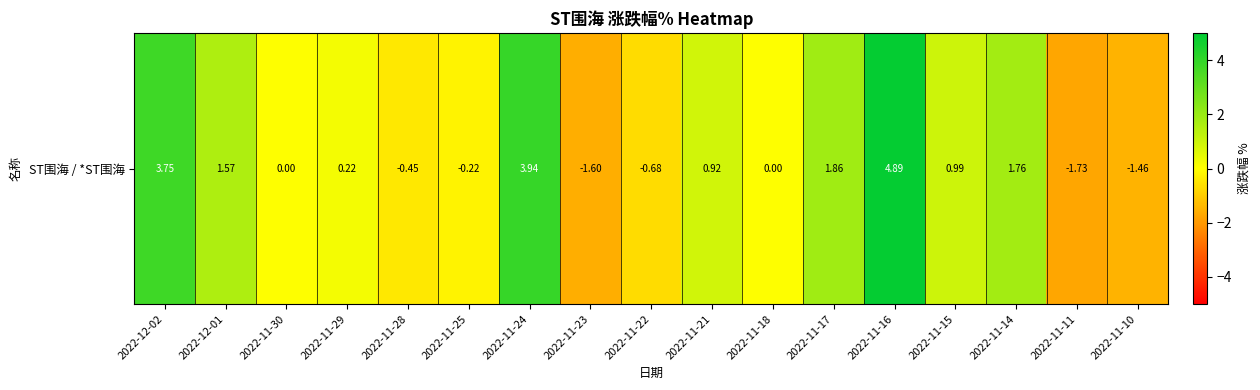

The value at 2022-11-30 is 0.0. True or false?

True